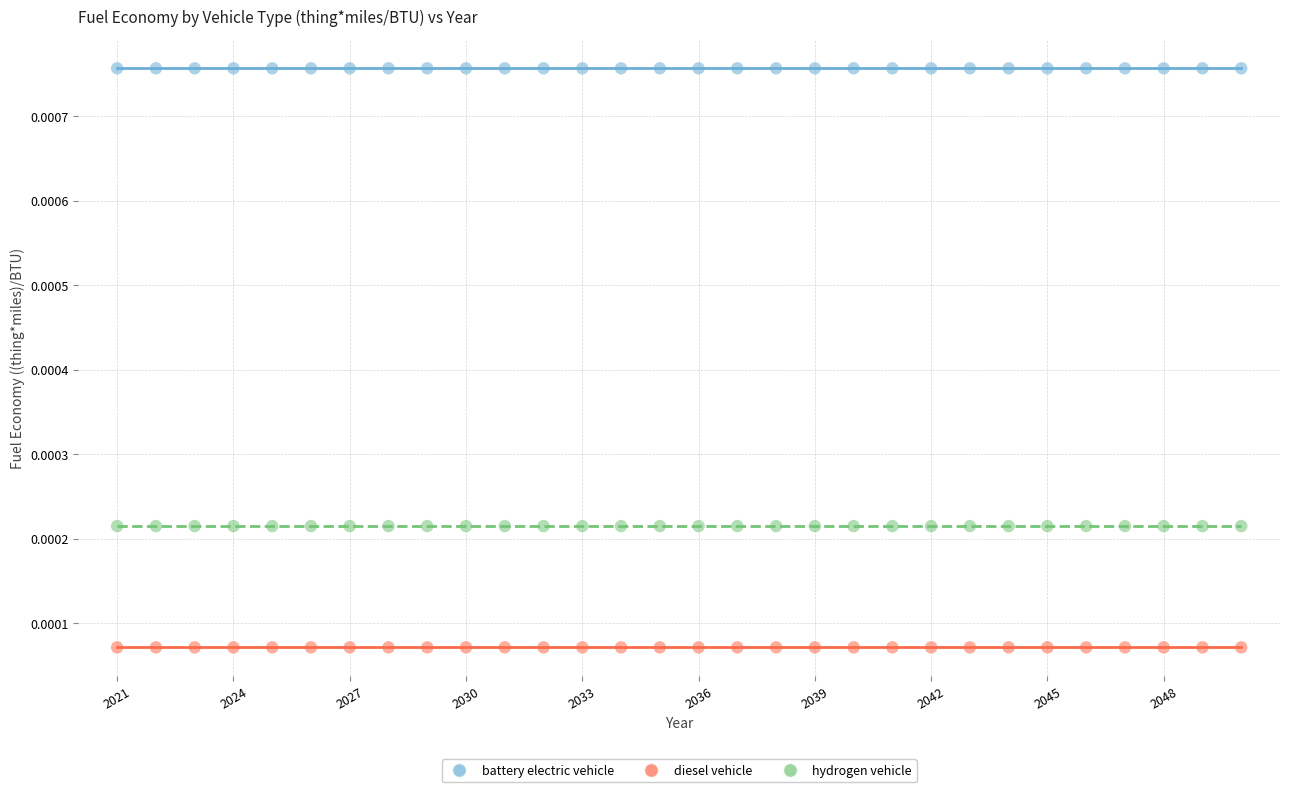

Which series reaches the maximum Y coordinate?

battery electric vehicle